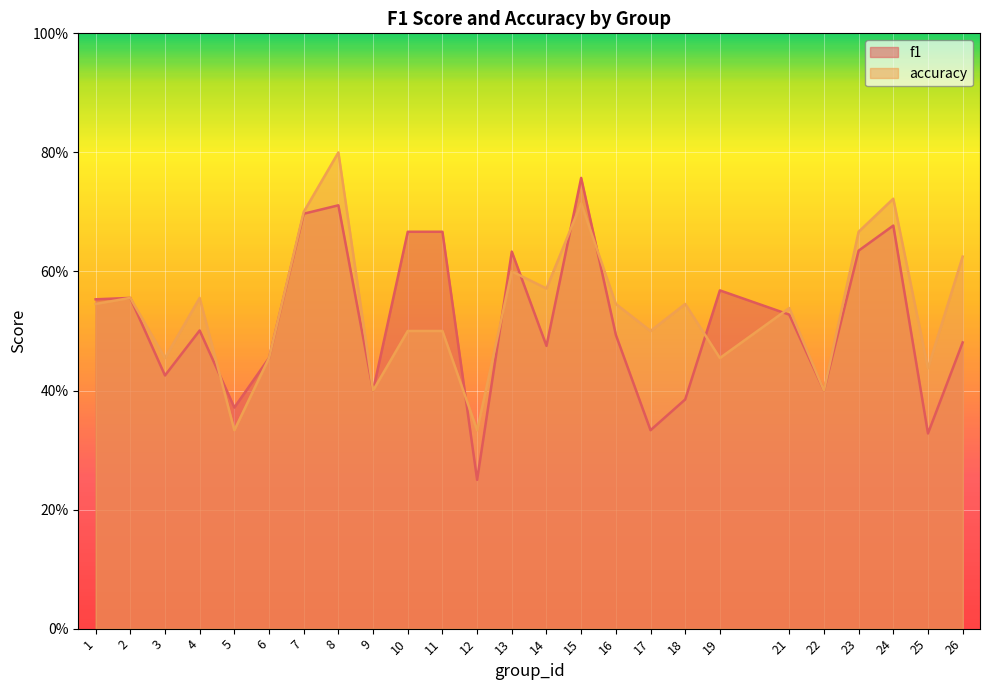

What is the lowest value of the accuracy series?

0.3